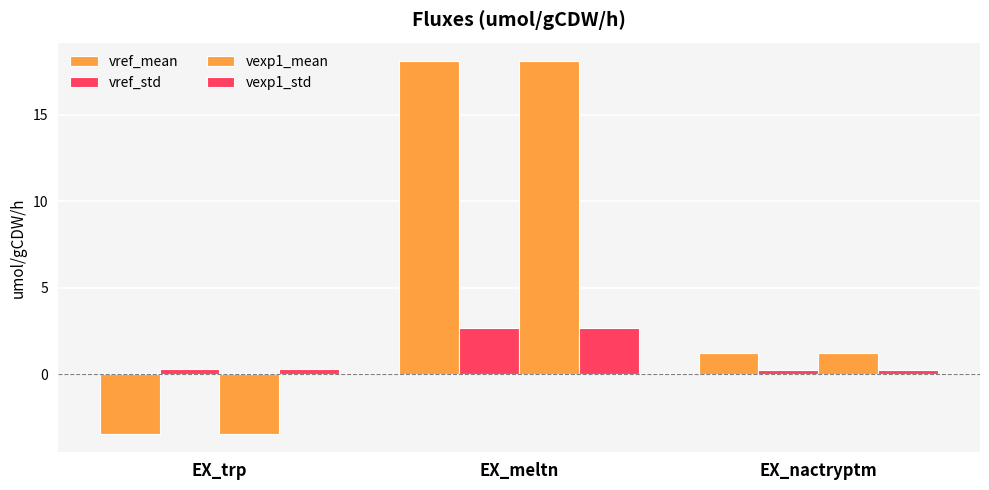

Does the chart contain stacked bars?

No